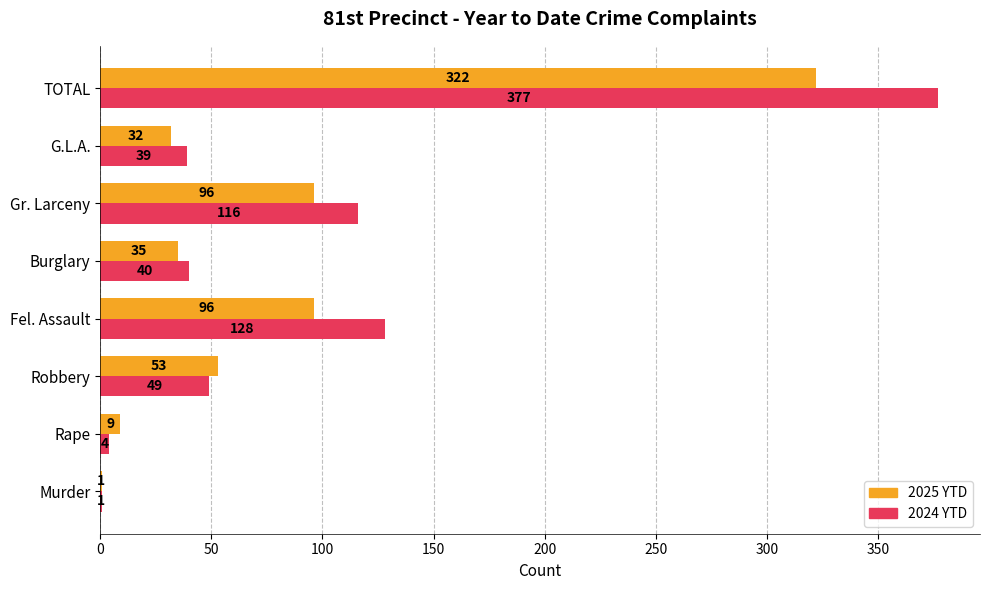

What are all the series names shown in the legend?

2025 YTD, 2024 YTD